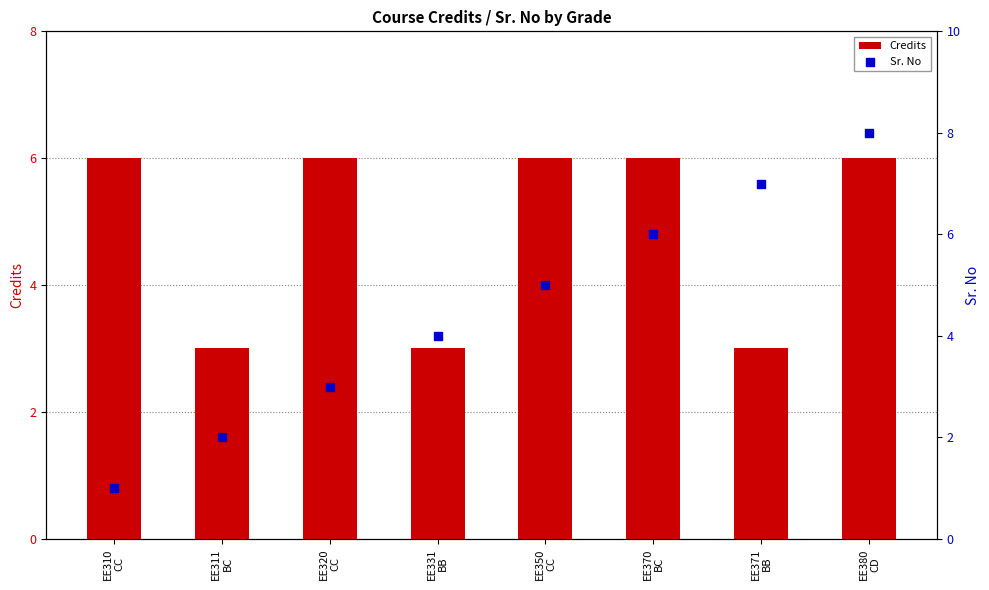

At how many categories does at least one series exceed 1?

8